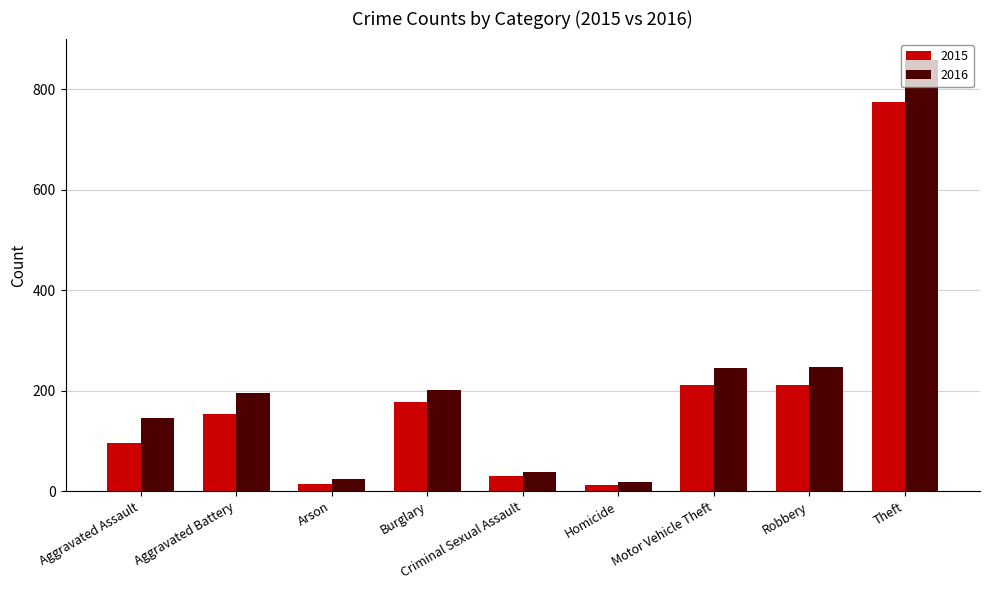

What is the difference between the maximum and minimum values in the 2016 series?

840